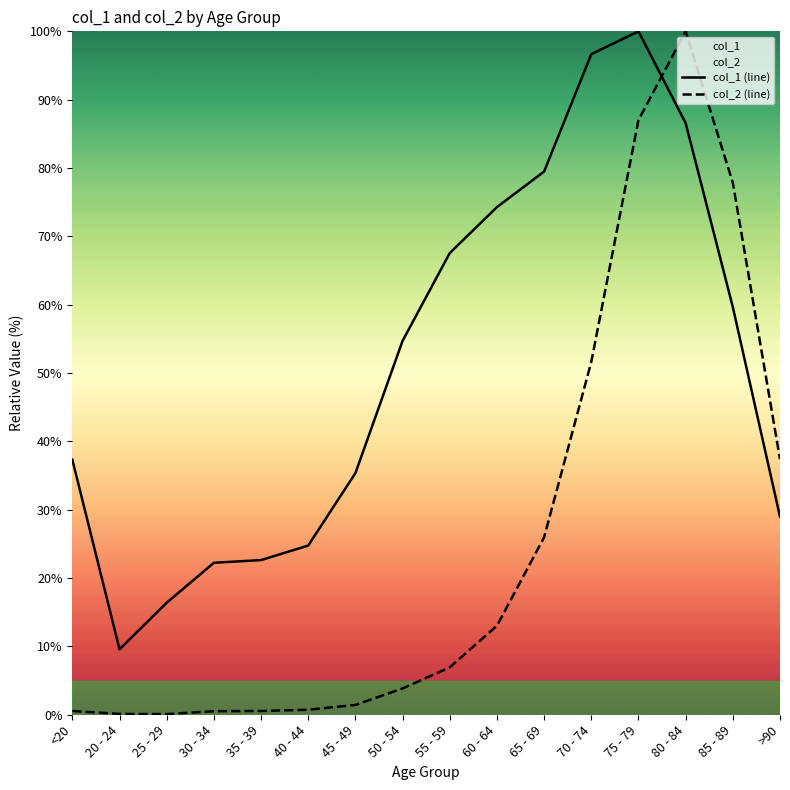

At 30 - 34, list the series in order from smallest to largest.

col_2 (line), col_1 (line)